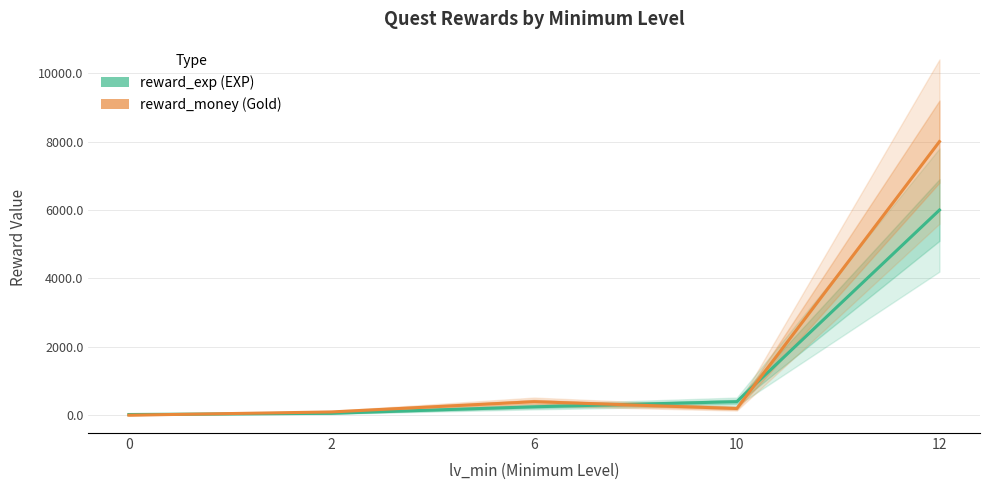

What are all the series names shown in the legend?

reward_exp, reward_money